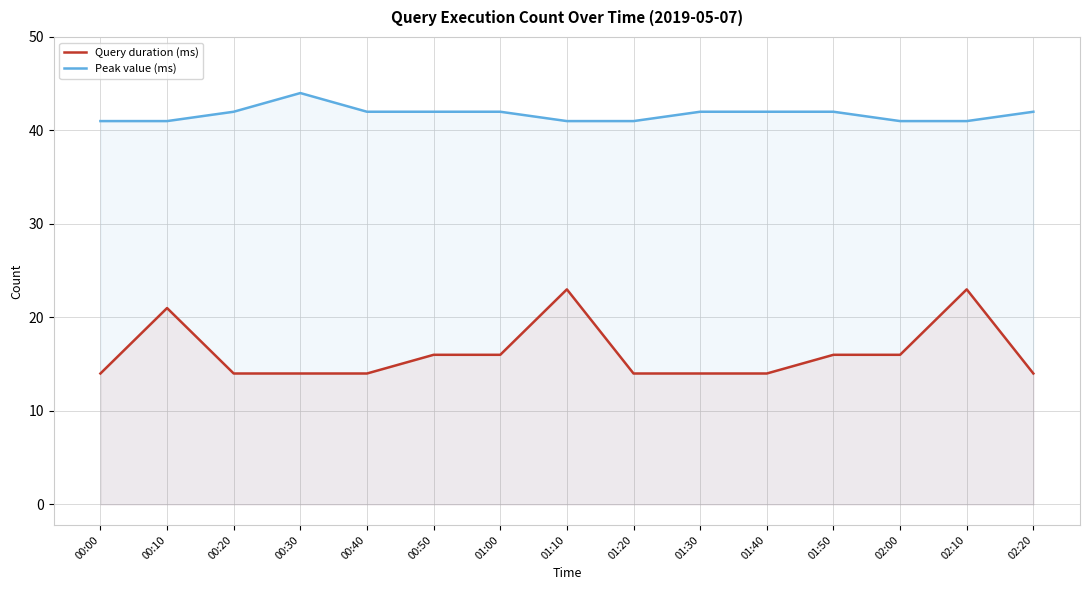

Reading left to right, transcribe all the data shown in this chart.

Query duration (ms): 14	21	14	14	14	16	16	23	14	14	14	16	16	23	14
Peak value (ms): 41	41	42	44	42	42	42	41	41	42	42	42	41	41	42